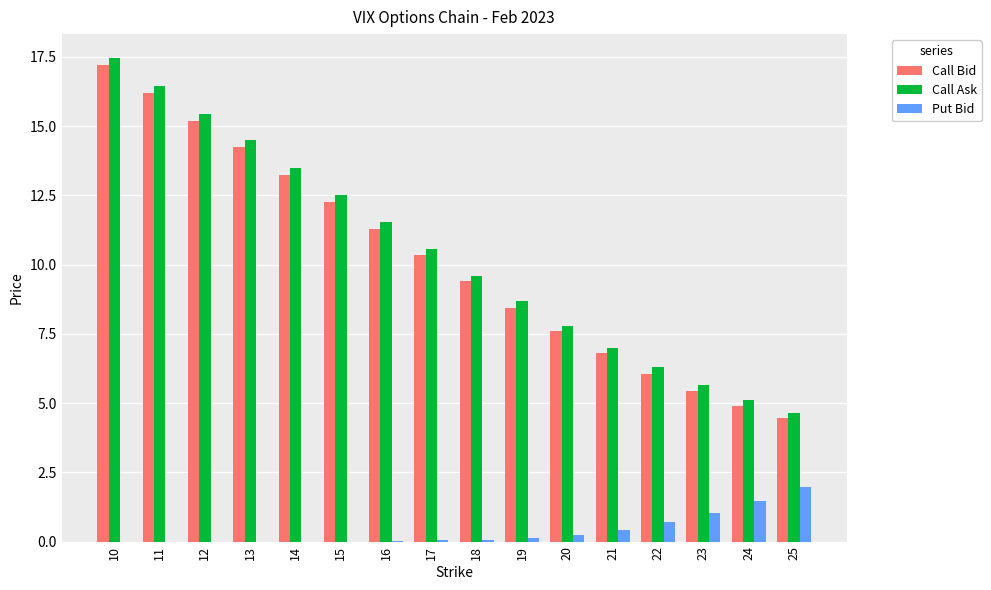

Which series changed the most between 19 and 23?

Call Ask